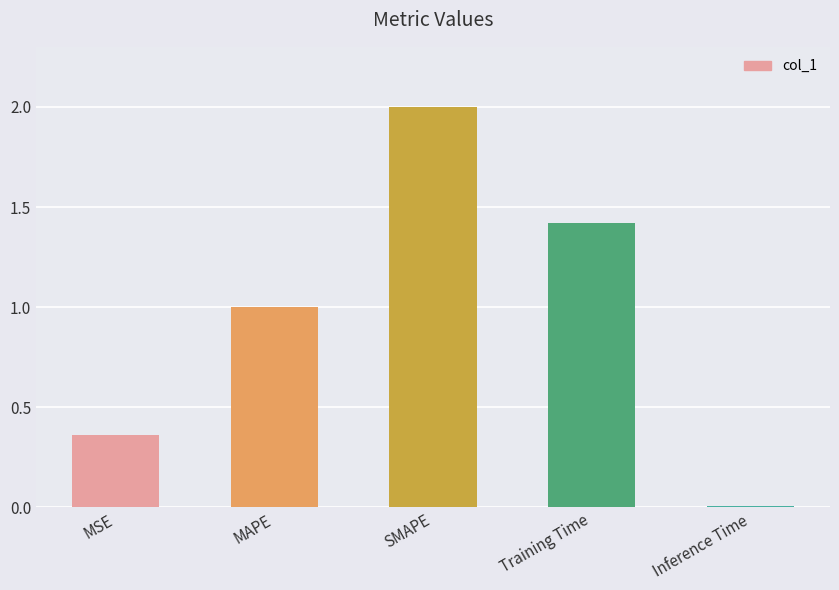

What is the label of the 2nd bar from the right?

Training Time